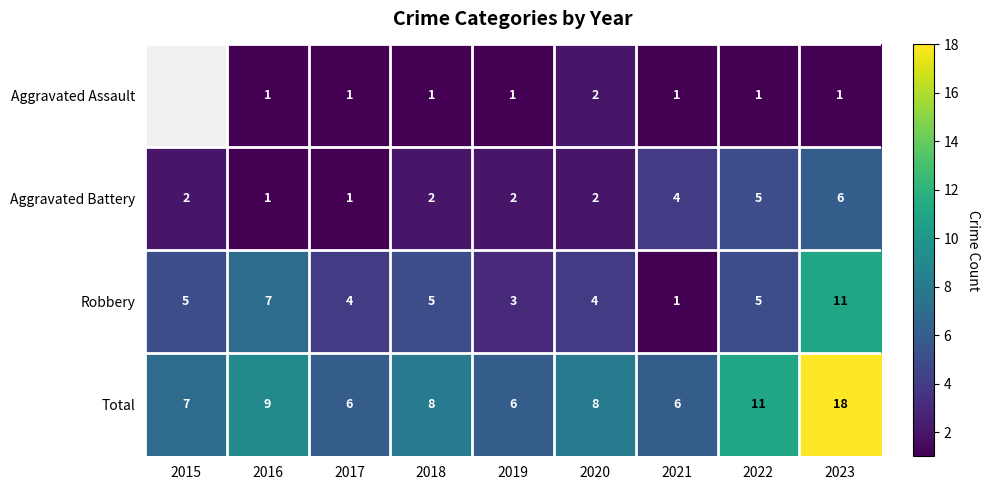

How many distinct data groups are displayed?

4